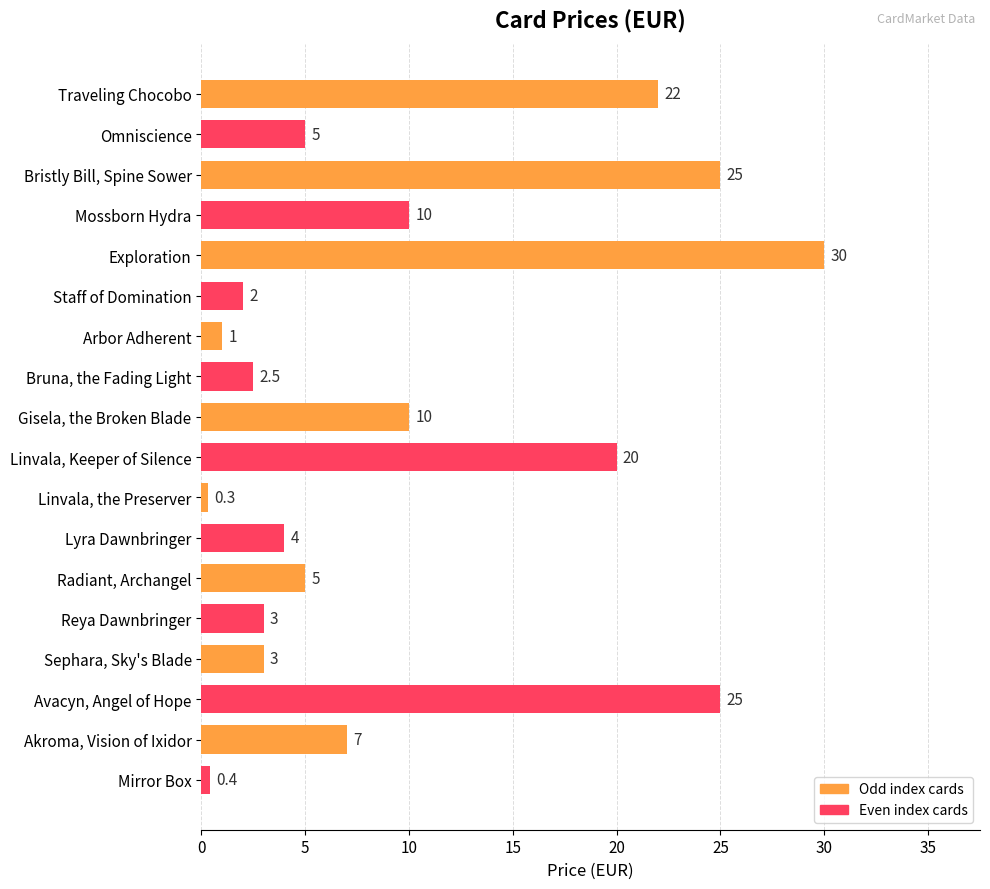

Which has a higher value, Traveling Chocobo or Arbor Adherent?

Traveling Chocobo